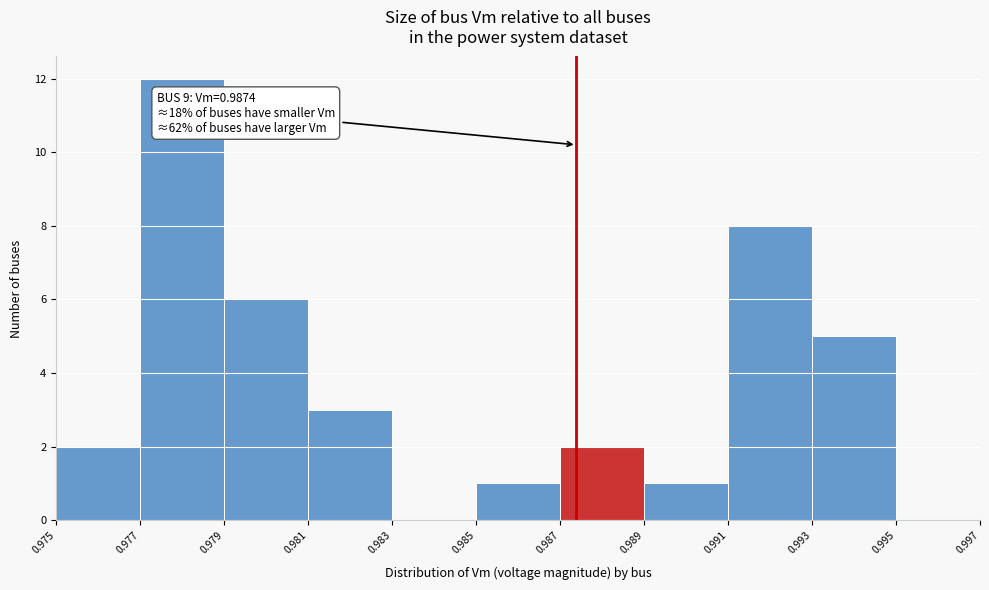

Over which range of the x-axis is the bar tallest?

0.977 to 0.979